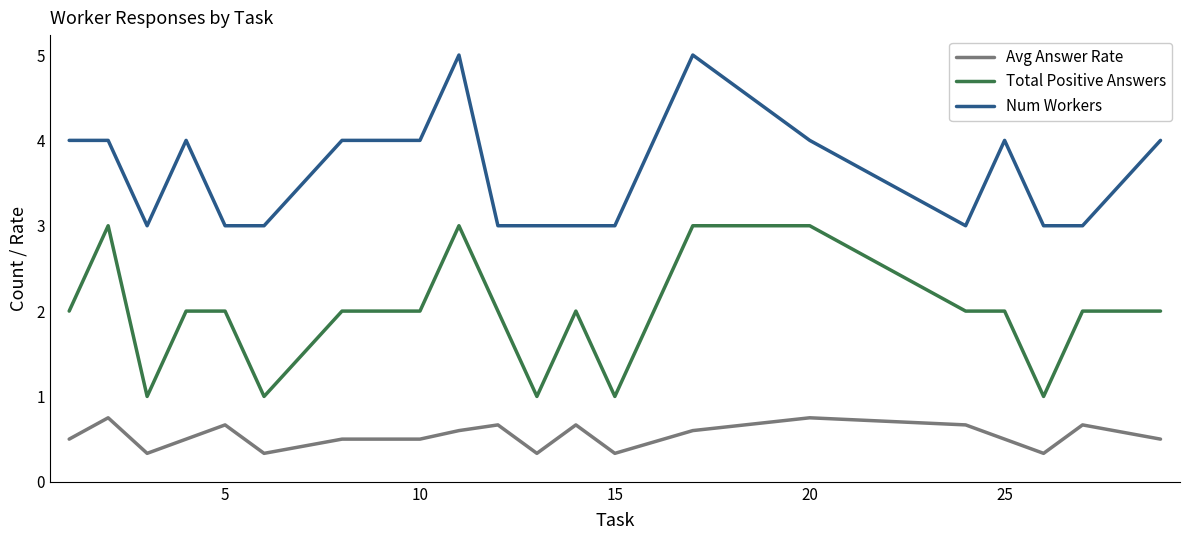

How many lines are shown in the chart?

3